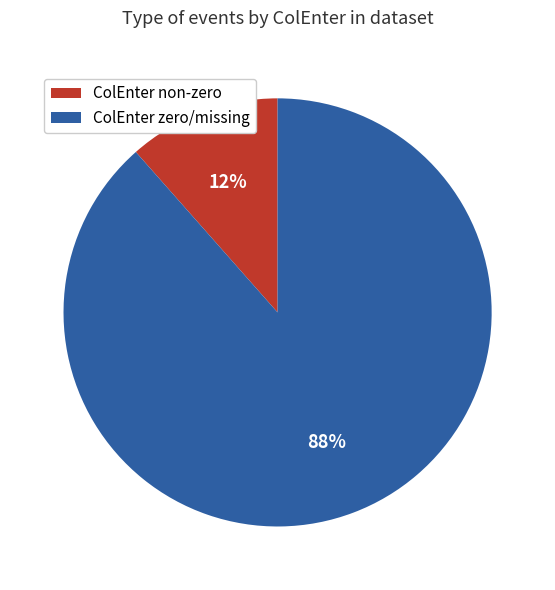

Count the number of slices in the pie.

2